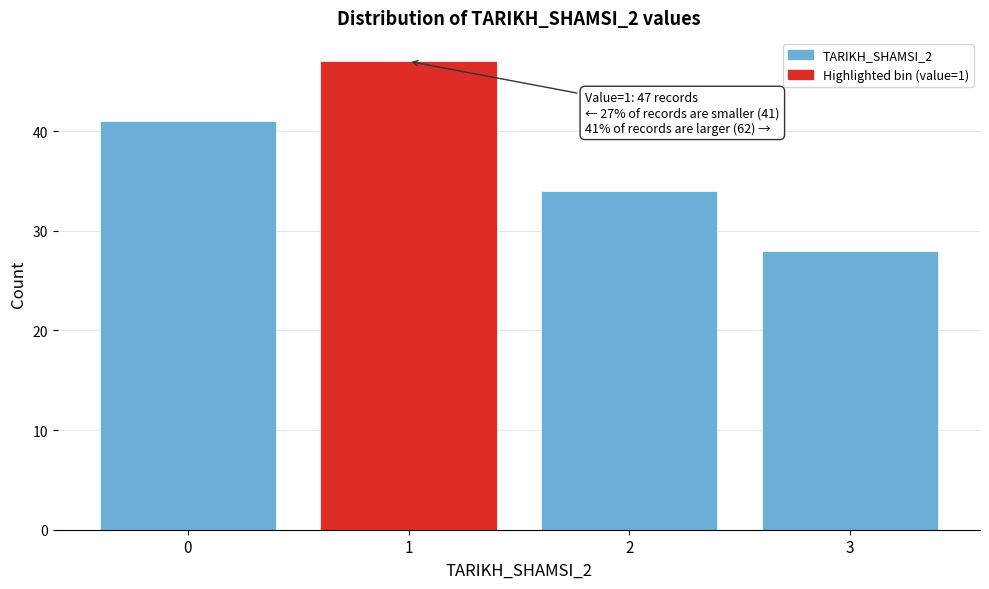

Reading left to right, extract all data points from this chart.

41	47	34	28